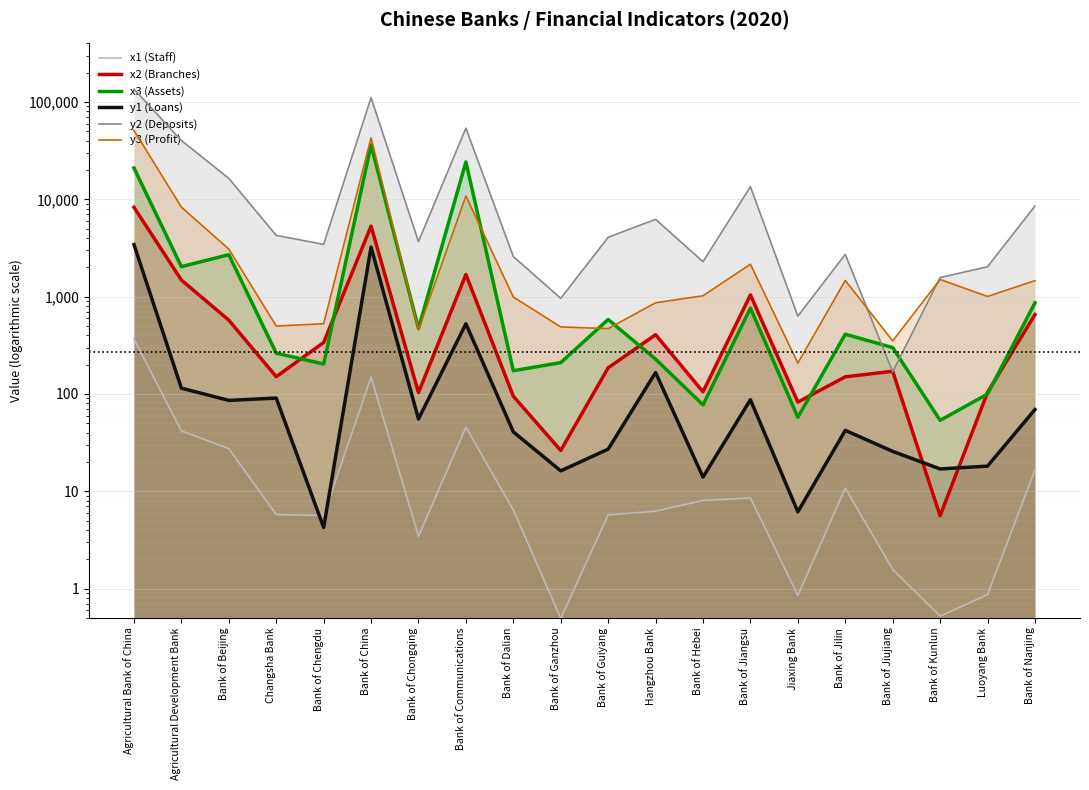

Which series changed the most between Agricultural Bank of China and Bank of Guiyang?

y2 (Deposits)